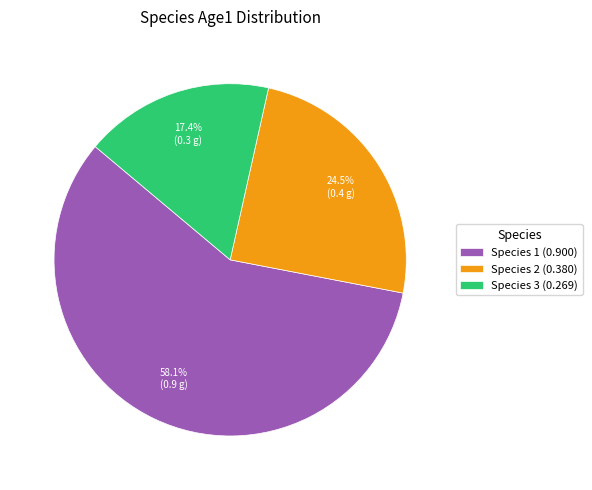

To the nearest percent, what is the difference between the largest and smallest slice percentages?

41%